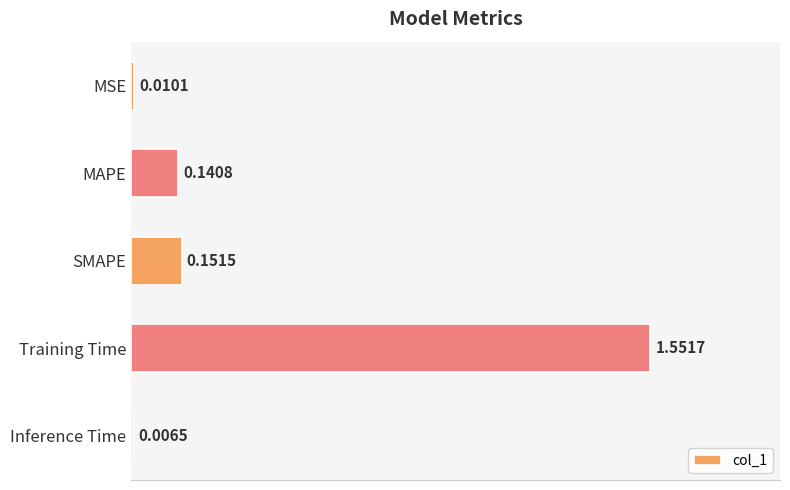

Which has a higher value, MSE or SMAPE?

SMAPE